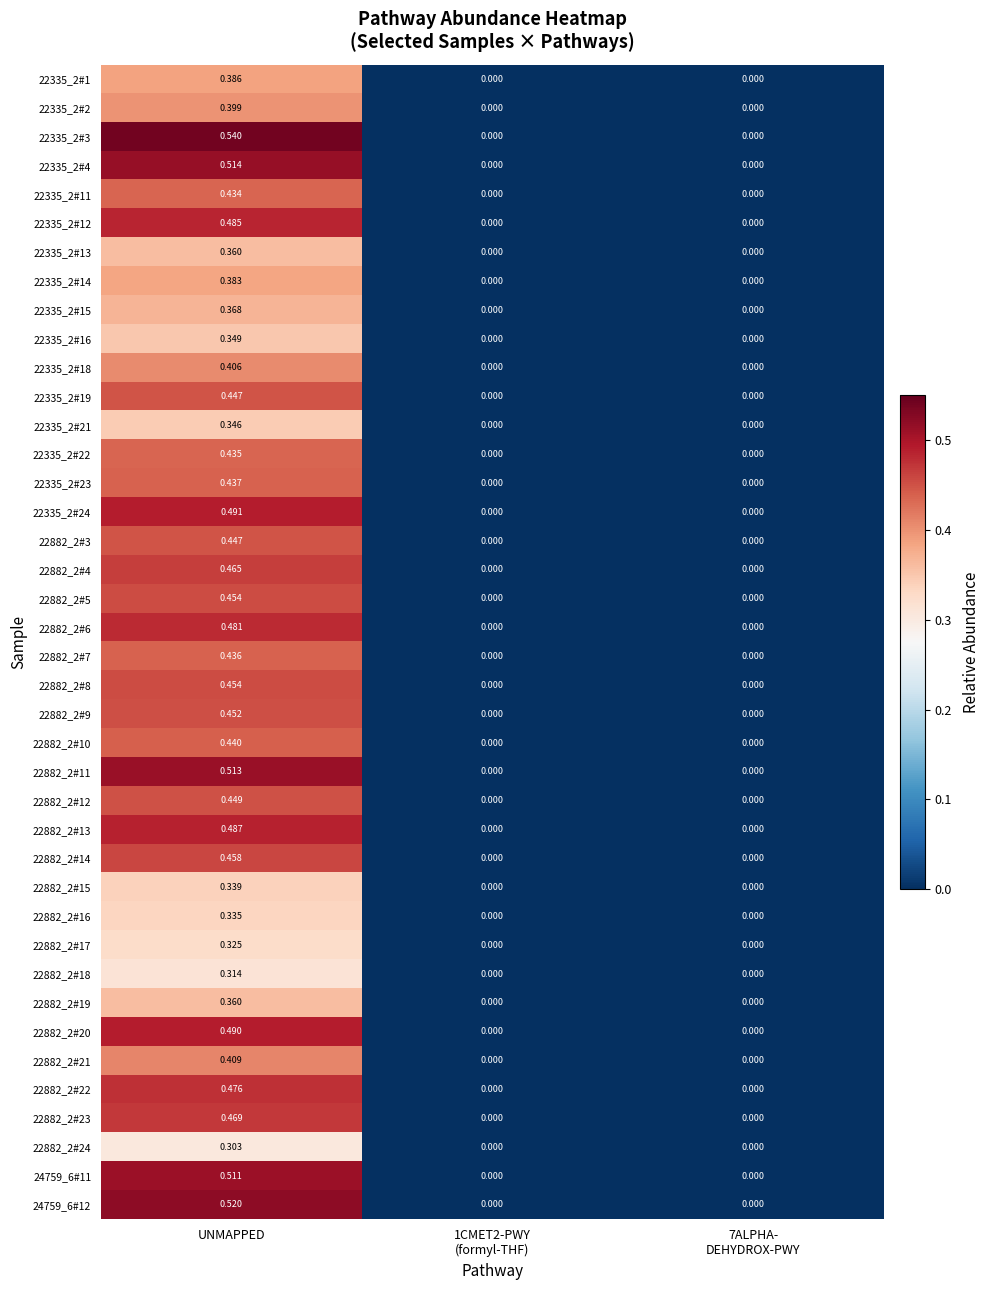

Count the number of data series in this chart.

40